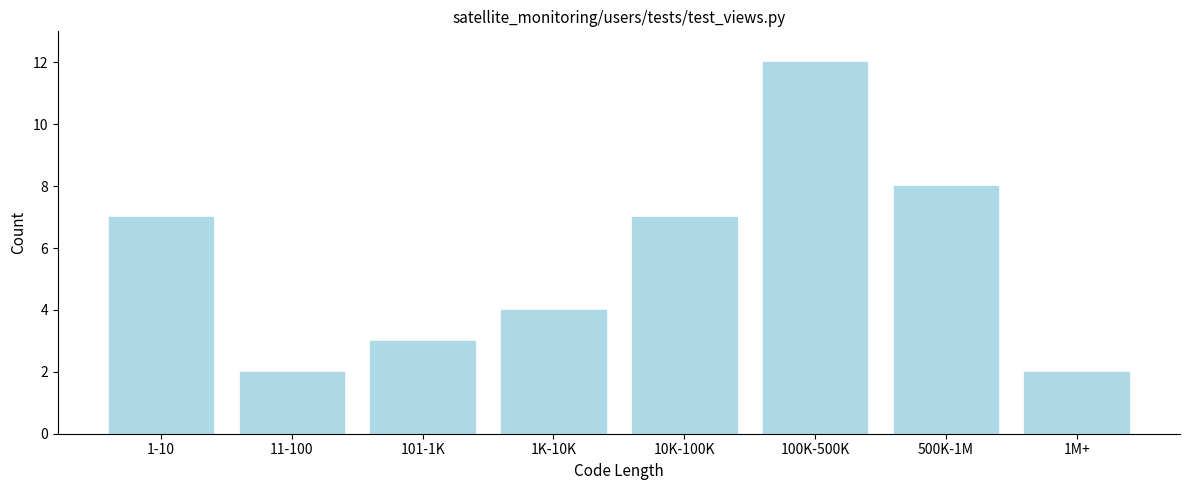

Reading right to left, what are all the values shown in this chart?

1M+=2	500K-1M=8	100K-500K=12	10K-100K=7	1K-10K=4	101-1K=3	11-100=2	1-10=7